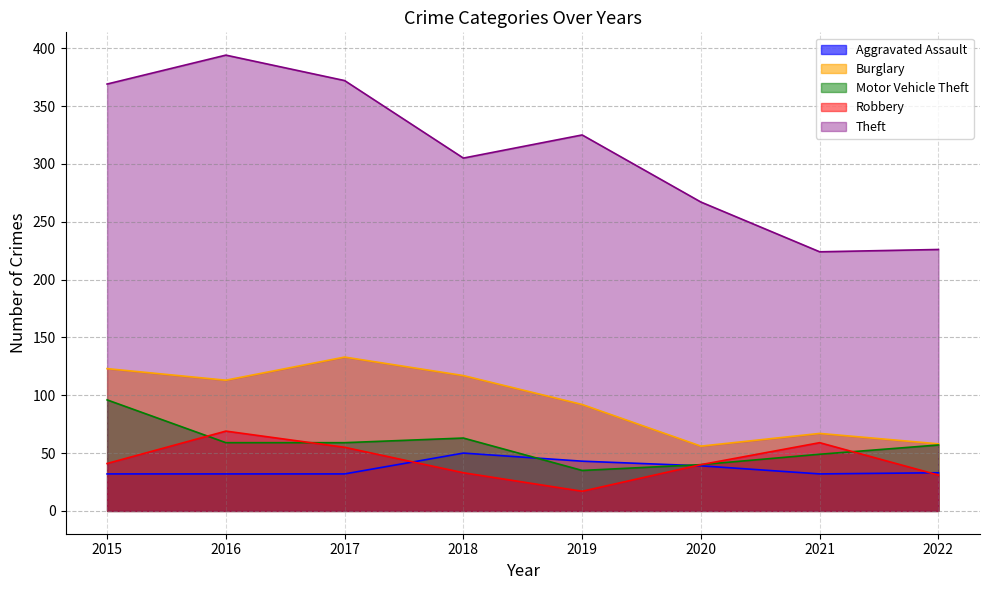

What is the value of the Burglary point at the 3rd from the left?

133